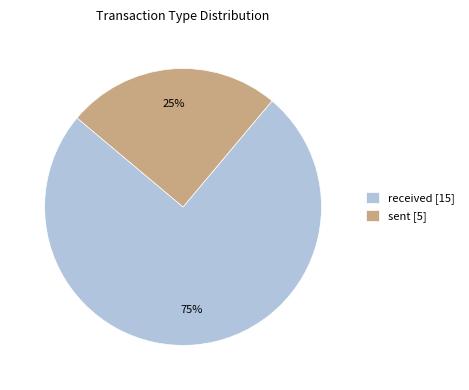

To the nearest percent, what is the average slice percentage?

50%